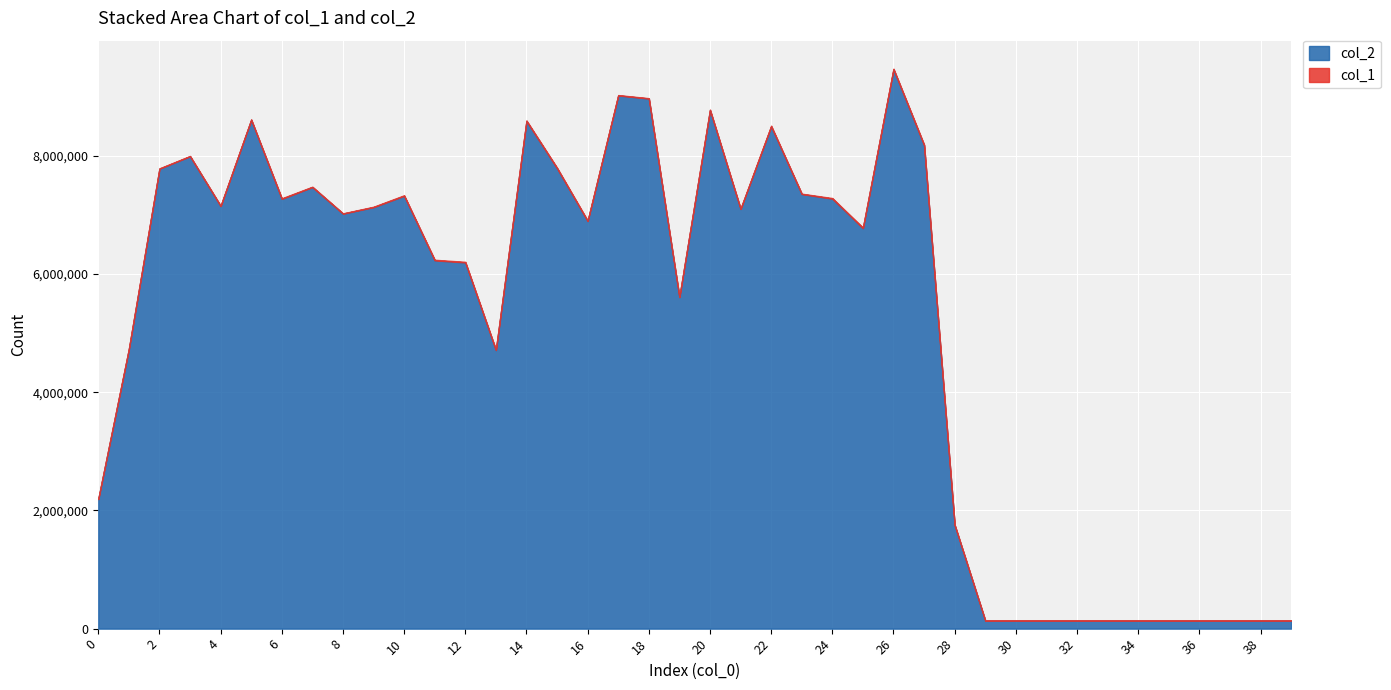

Which category has the highest value across all series?

26